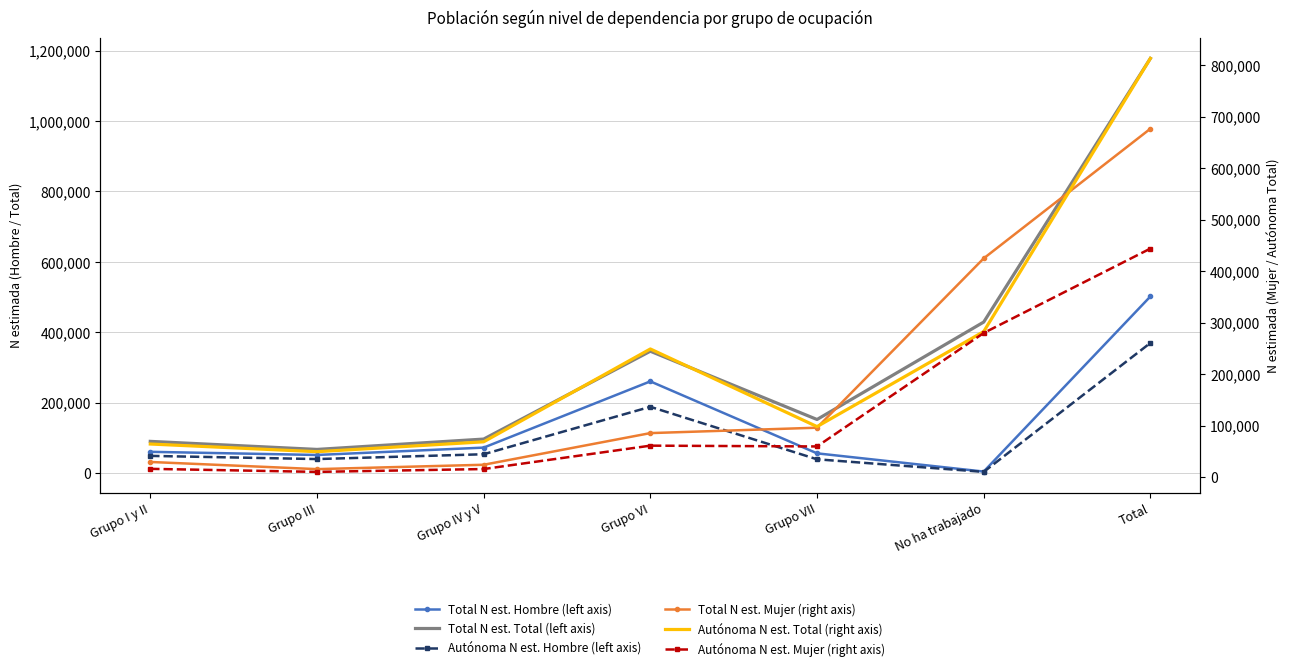

What is the label of the 4th point from the left?

Grupo VI